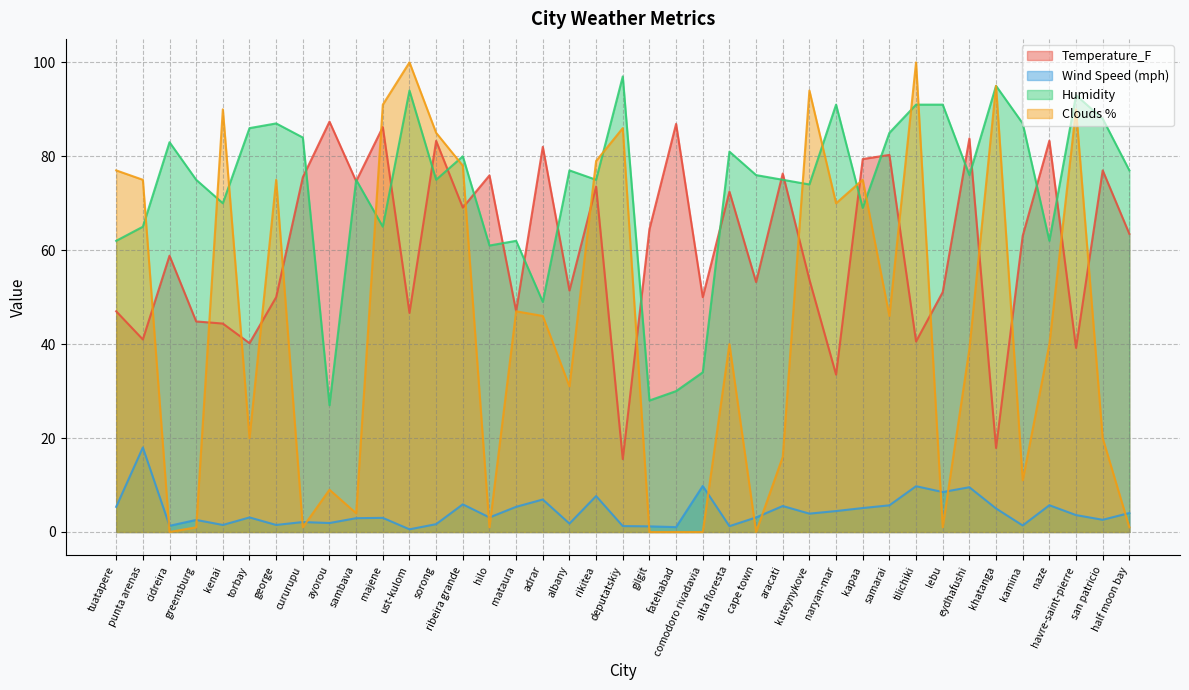

What is the average value of the Temperature_F series?

60.6